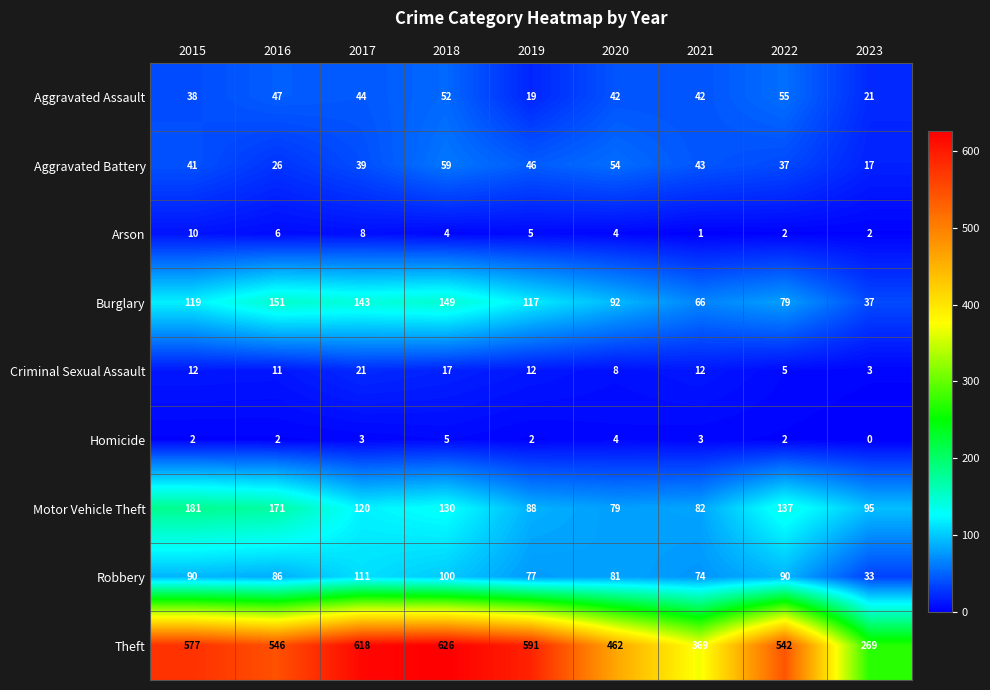

At how many categories does at least one series exceed 316?

8